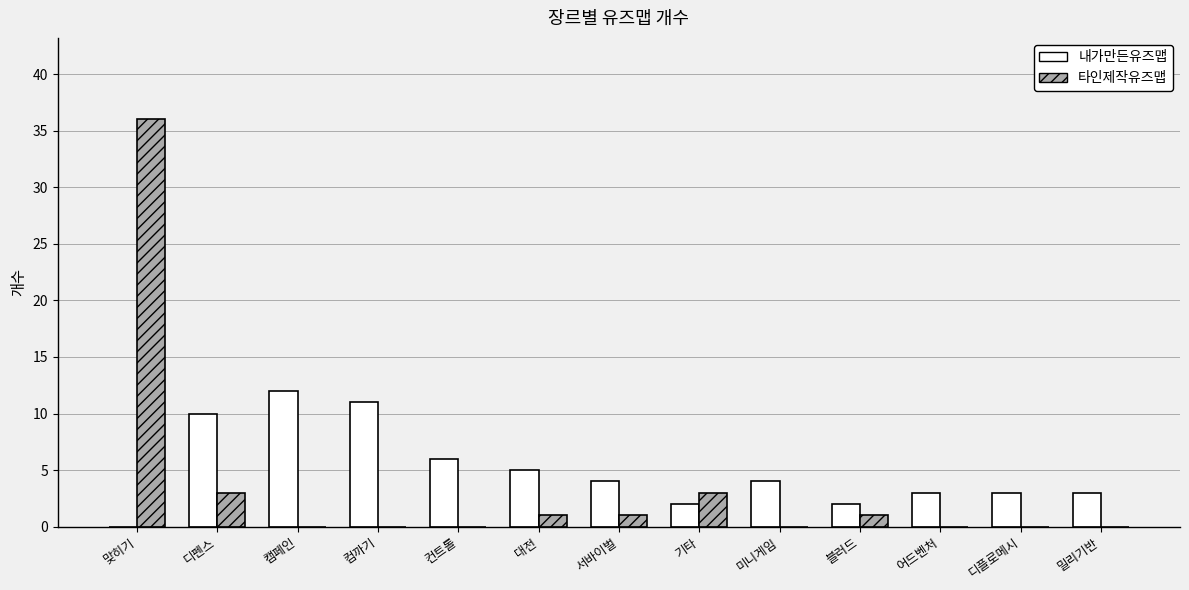

What is the greatest value displayed?

36